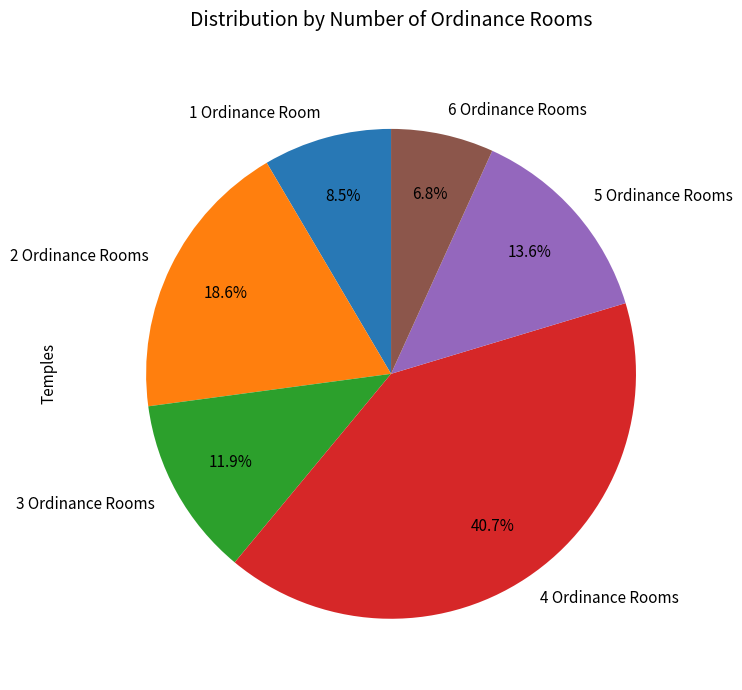

Combined, do 6 and 5 account for over 50%?

No